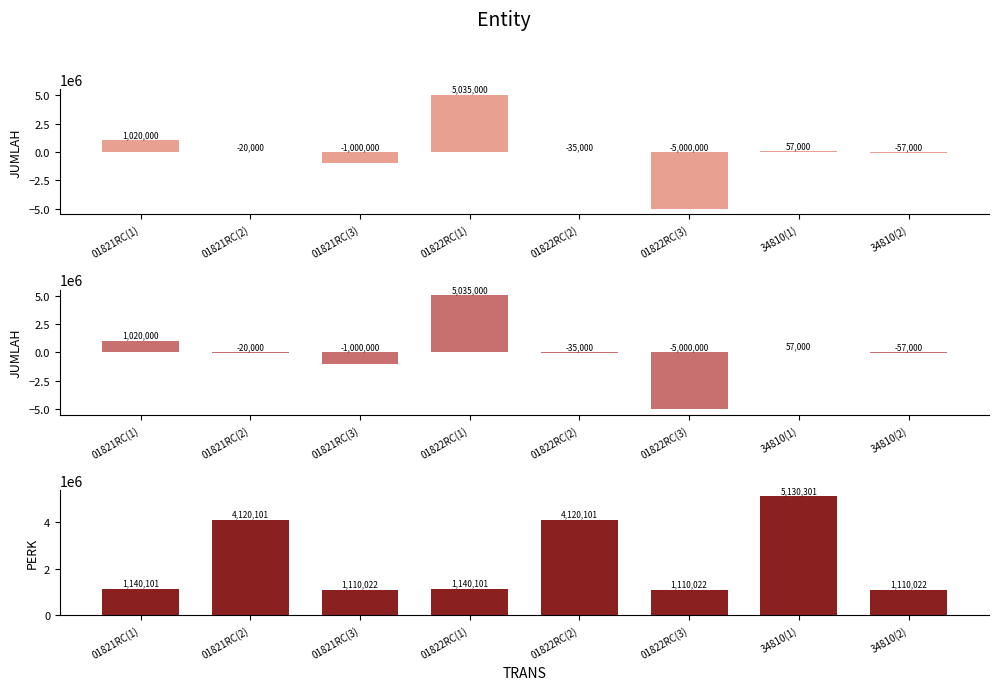

How many bars are there in total?

24